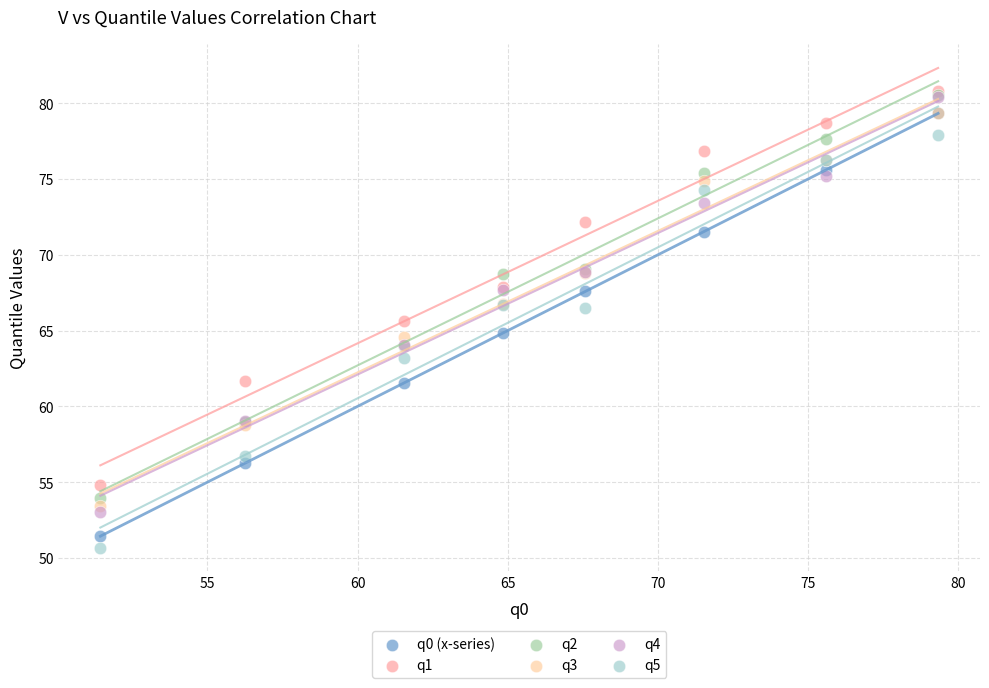

Which series reaches the minimum Y coordinate?

q5